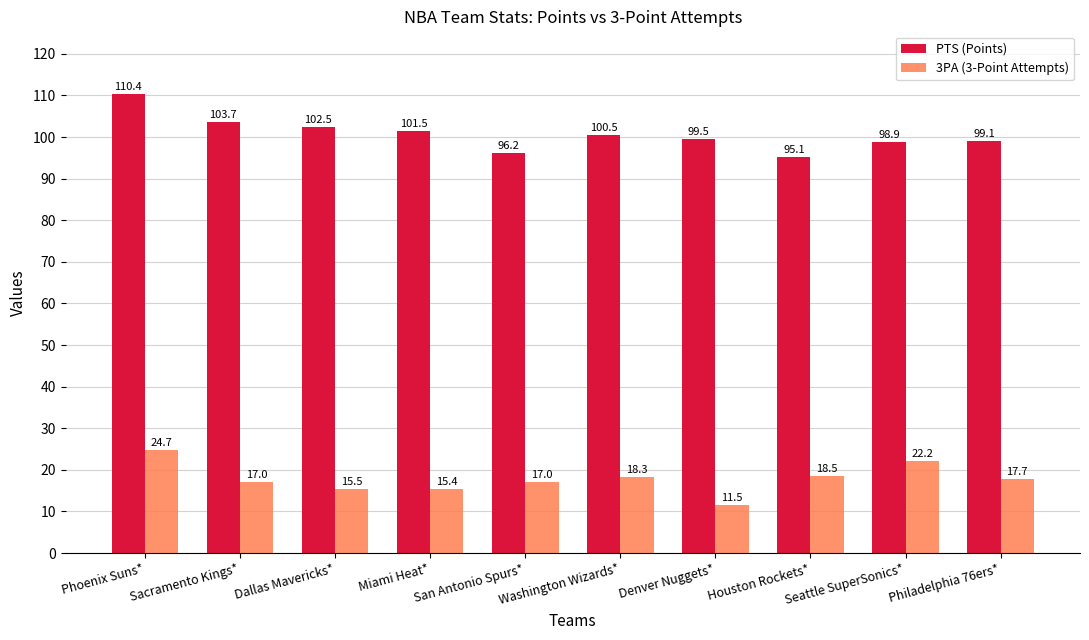

How many series are shown in this chart?

2